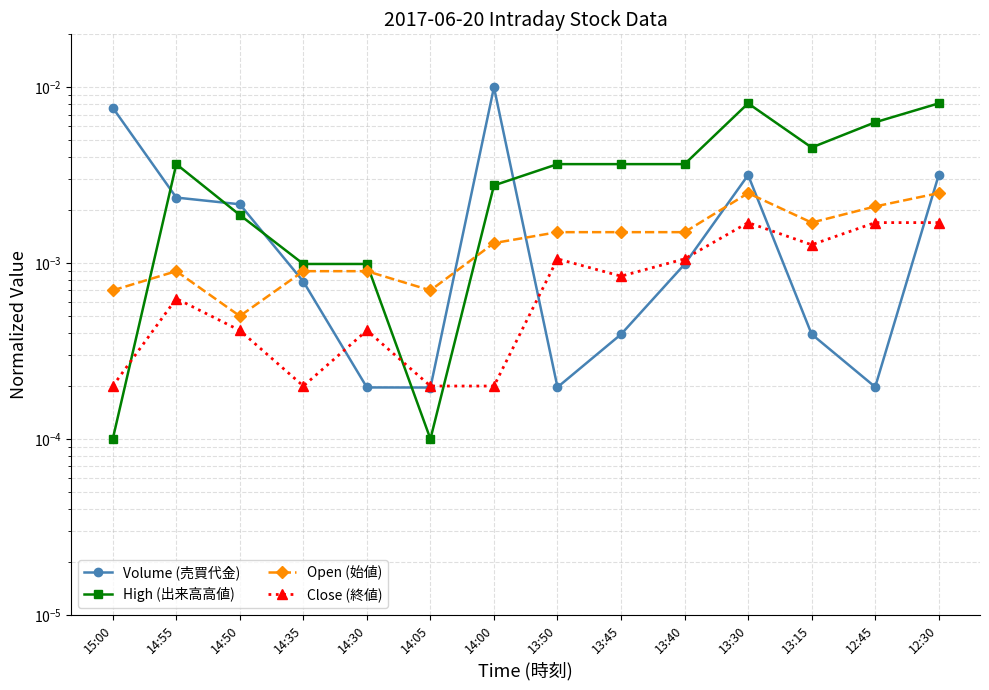

Where is the first local maximum for Close (終値)?

14:55